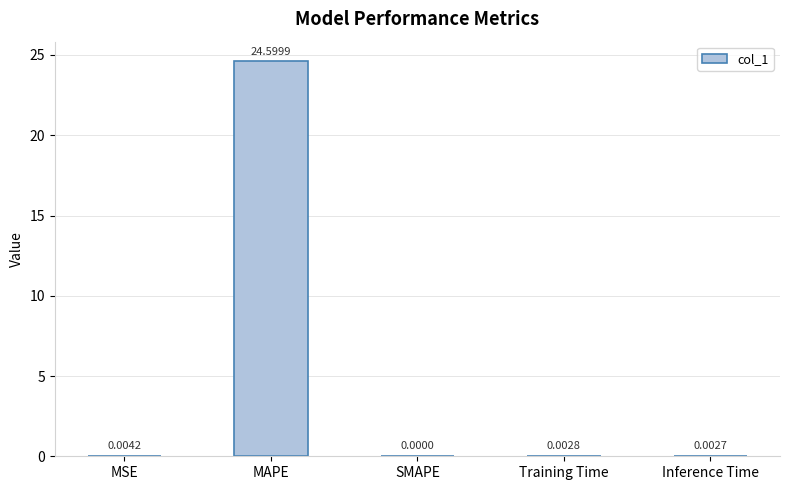

At which category does the chart reach its peak across all series?

MAPE